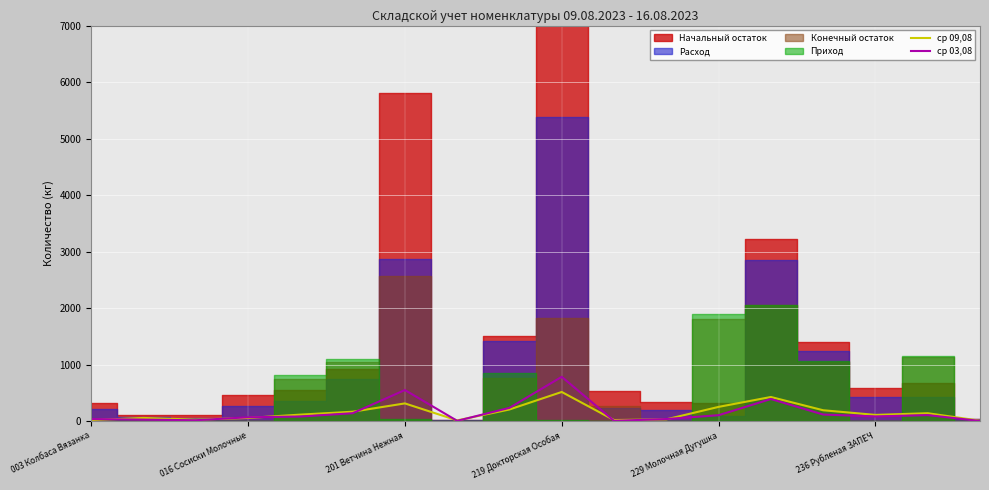

Is it true that ср 09,08 equals 312.8 at 201 Ветчина Нежная?

True